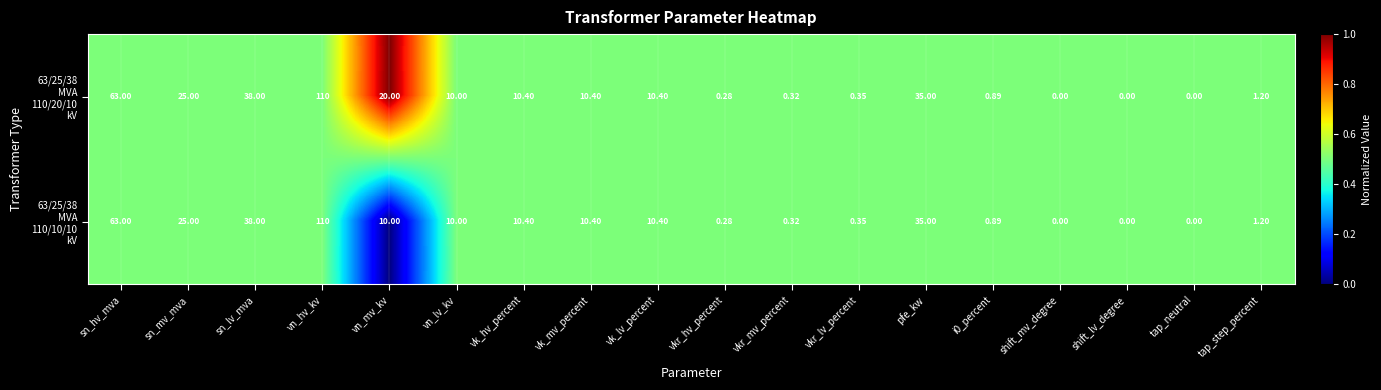

Which category has the highest value across all series?

vn_hv_kv